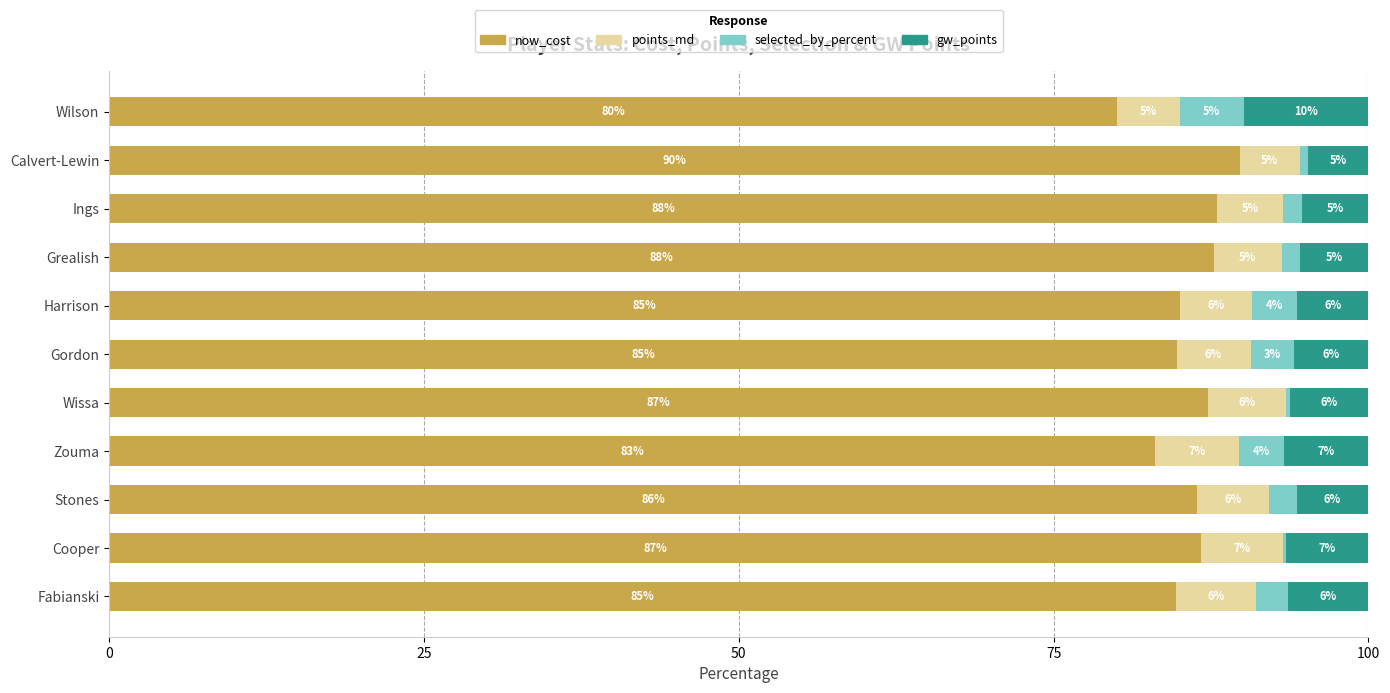

The value of now_cost at Cooper is 86.7. True or false?

True